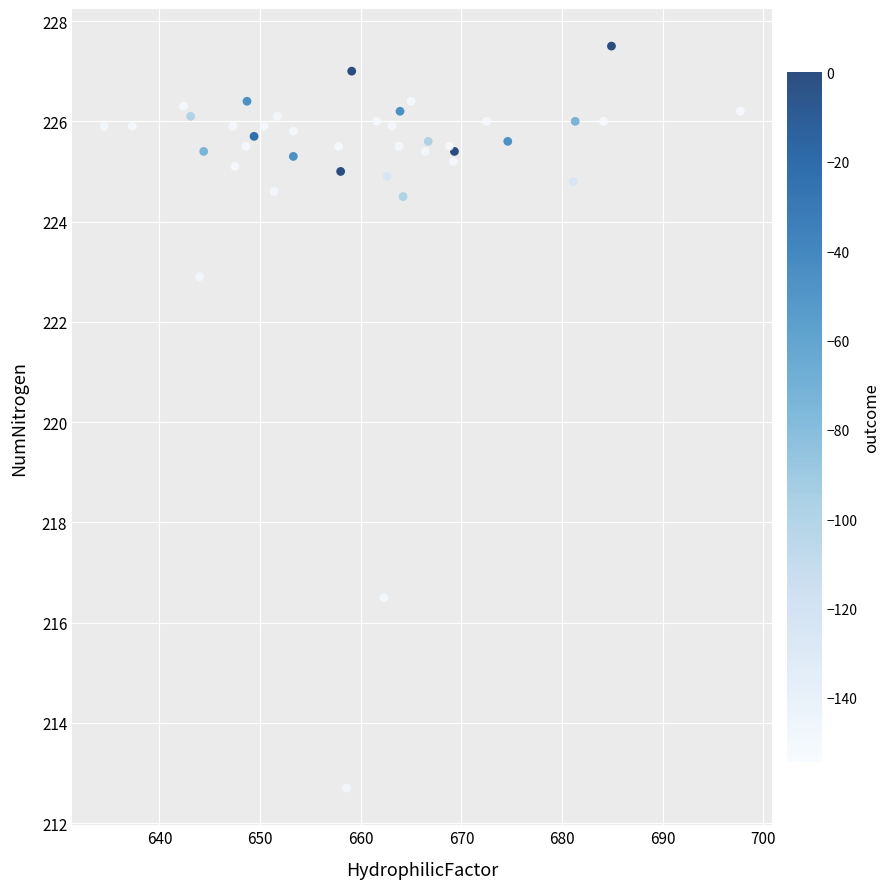

What Y value in the scatter plot is closest to 220?

222.9